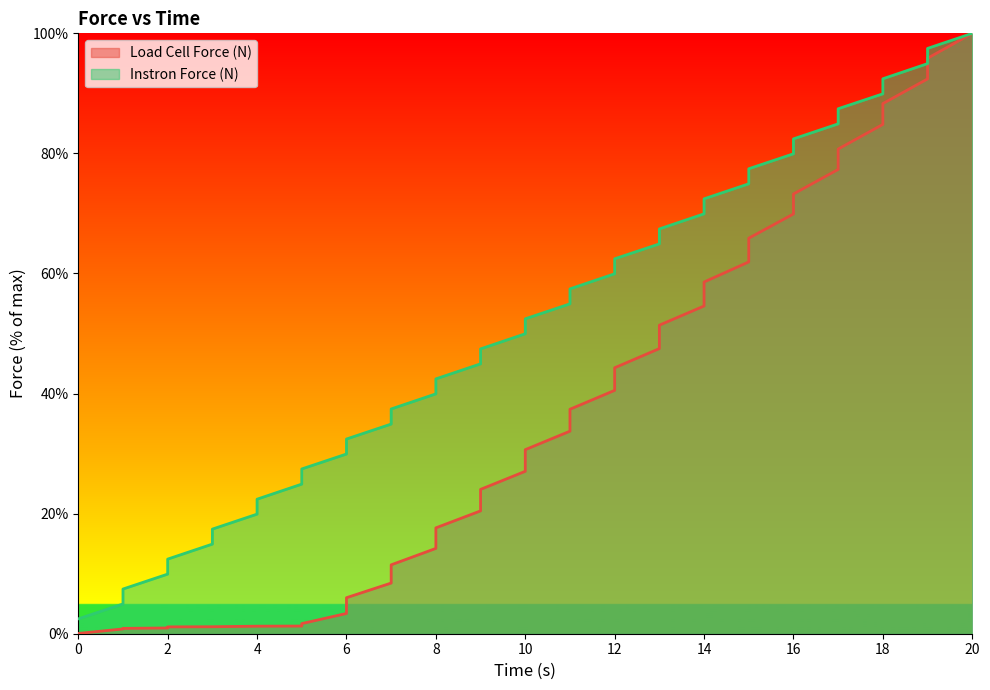

True or false: Instron Force (N) has a value of 60.0 at 12.

True